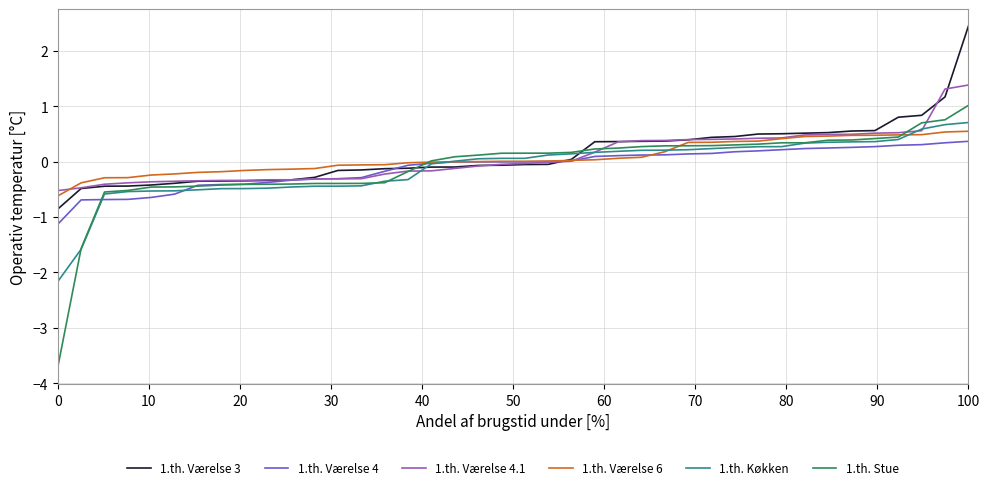

What are all the series names shown in the legend?

1.th. Værelse 3, 1.th. Værelse 4, 1.th. Værelse 4.1, 1.th. Værelse 6, 1.th. Køkken, 1.th. Stue